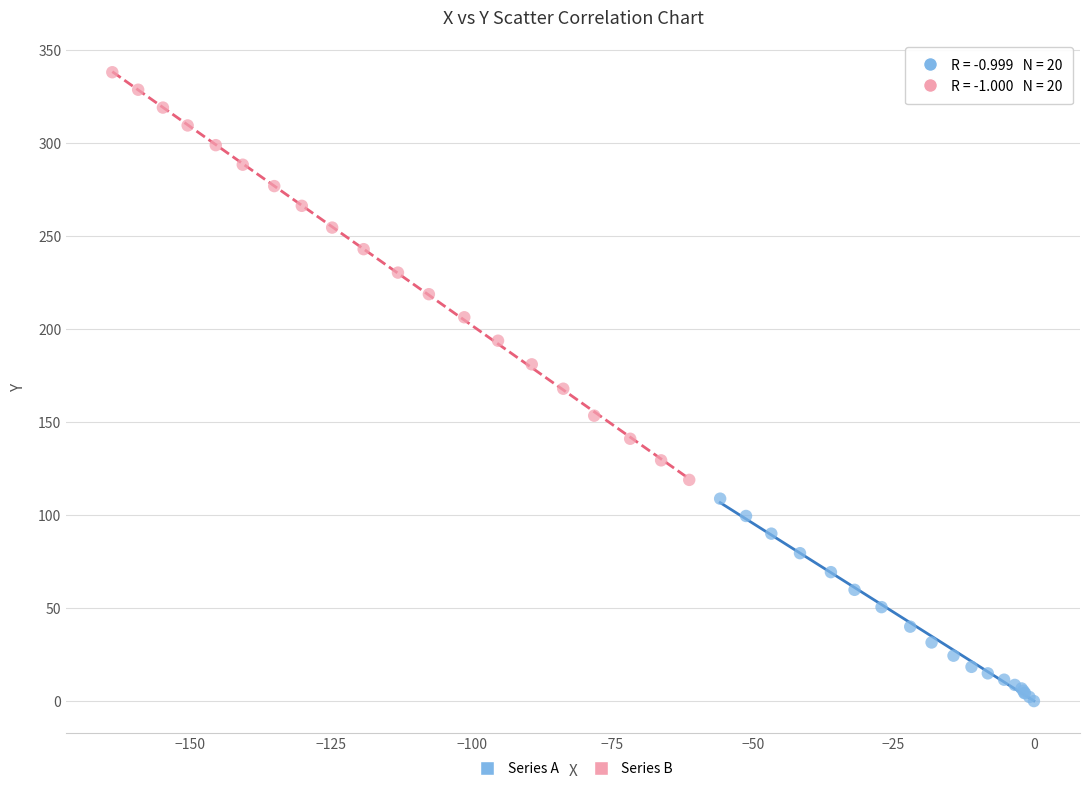

Which series contains the lowest Y value?

Series A